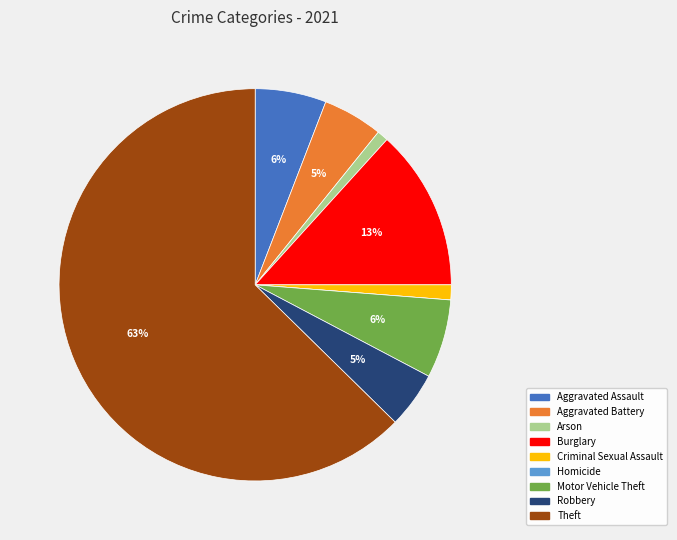

What is the largest slice in the pie chart?

Theft